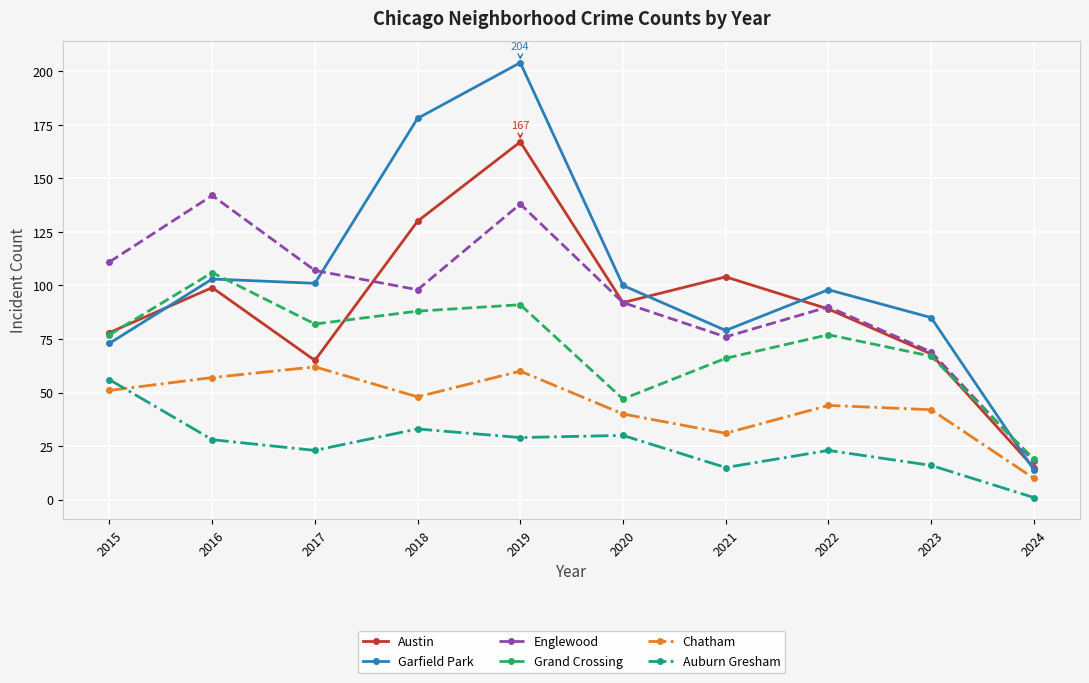

Rank the series by their maximum value, from highest to lowest.

Garfield Park, Austin, Englewood, Grand Crossing, Chatham, Auburn Gresham